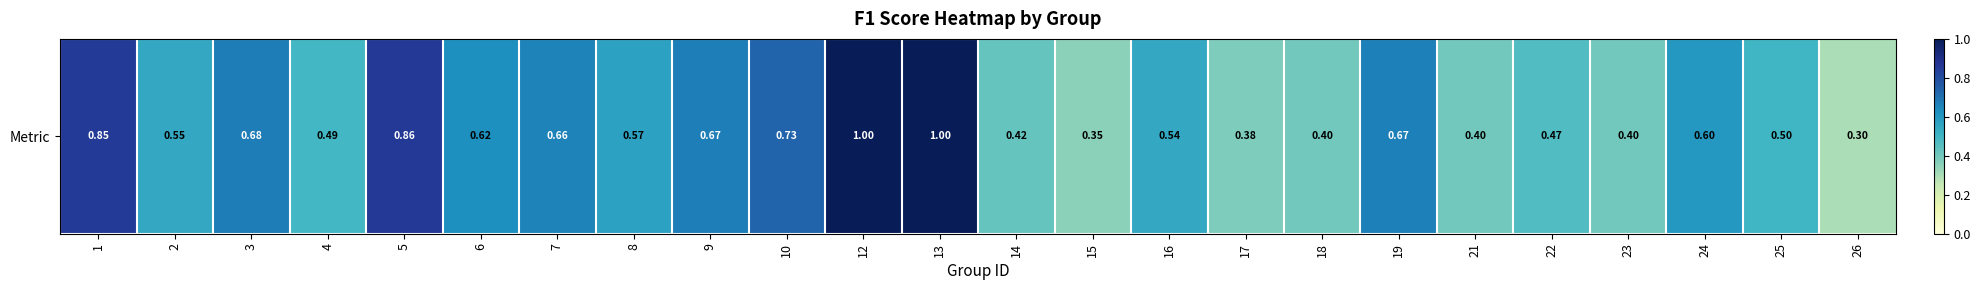

List the labels in order of value, largest first.

12, 13, 5, 1, 10, 3, 9, 19, 7, 6, 24, 8, 2, 16, 25, 4, 22, 14, 18, 21, 23, 17, 15, 26